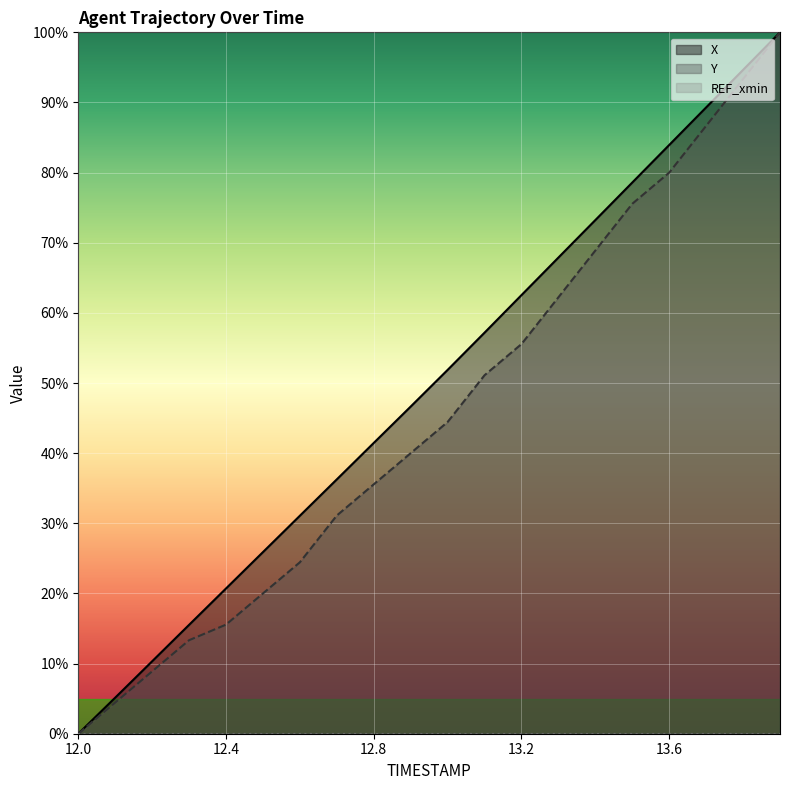

Which category has the lowest value in the X series?

12.0